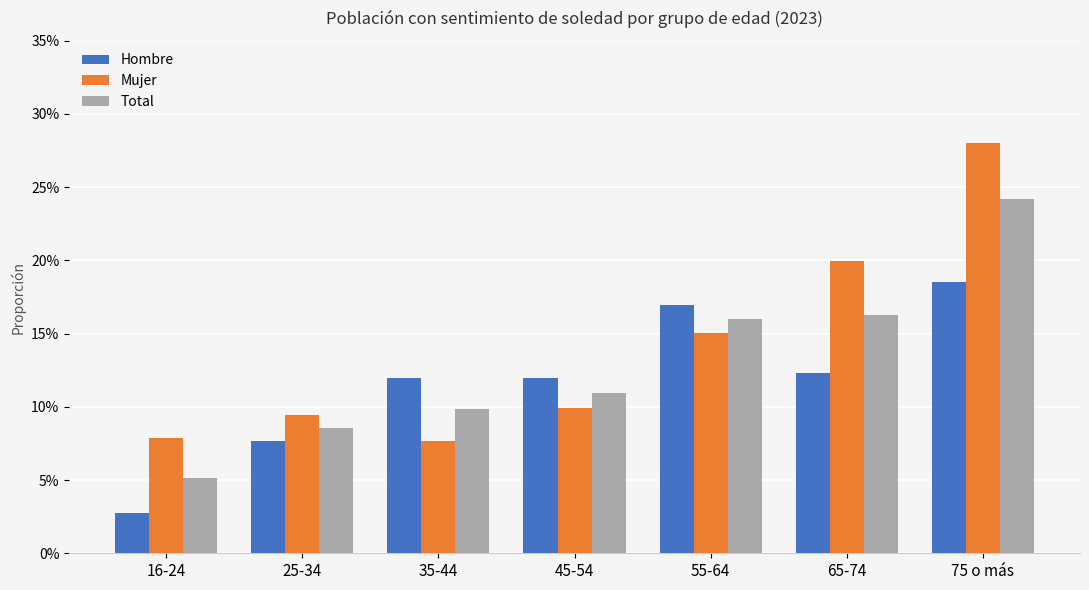

Are the bars horizontal?

No